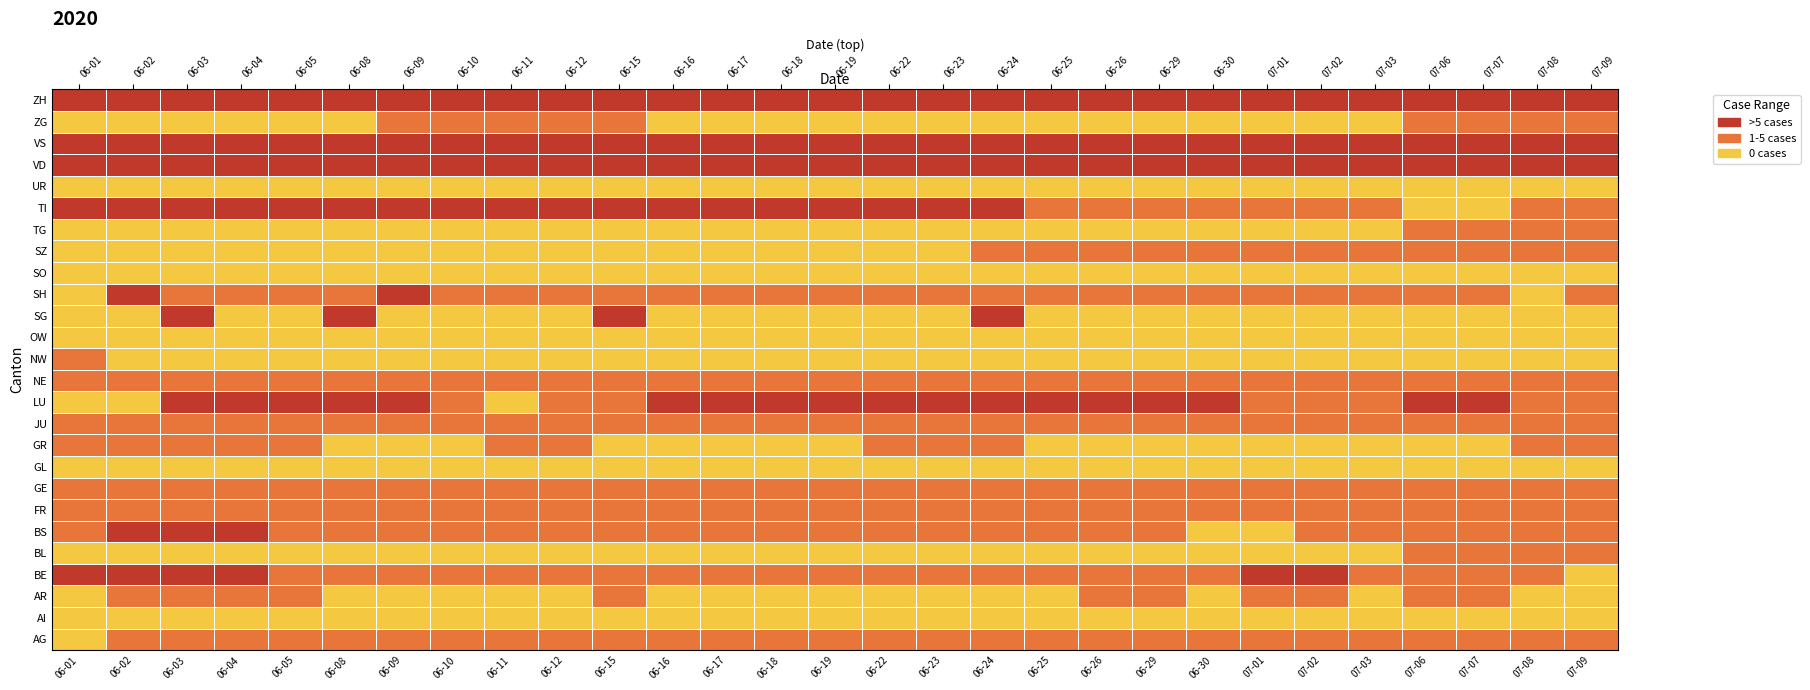

Is it true that TI equals 2 at 06-03?

True